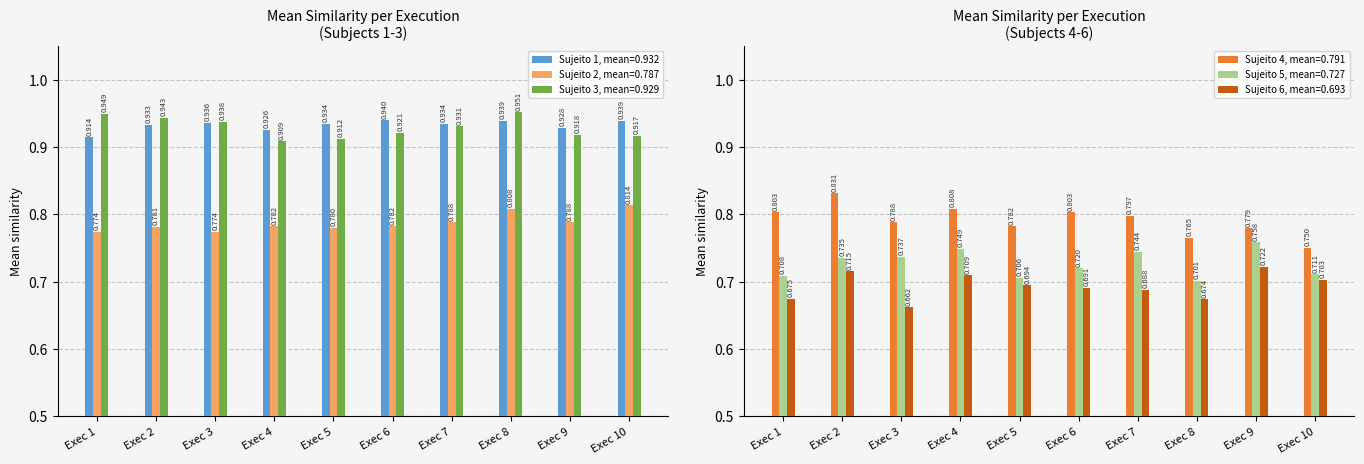

Which category has the highest value in the Sujeito 1 series?

Exec 6